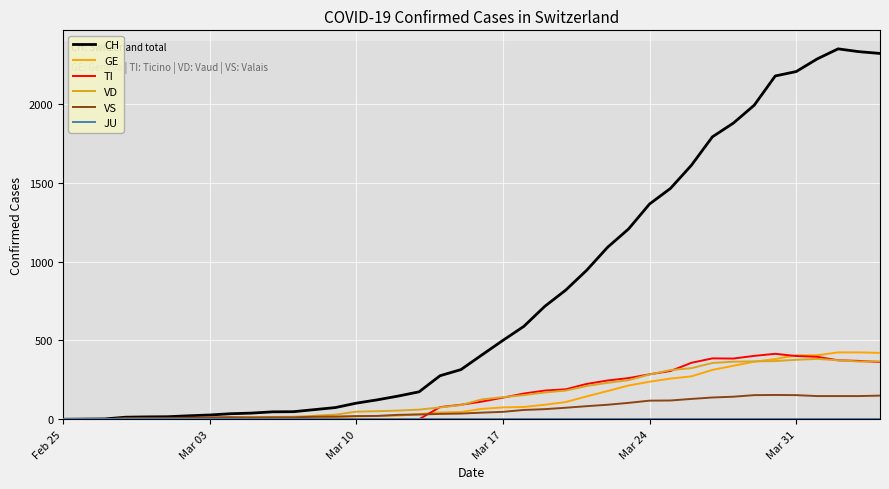

Which series has the largest total across all categories?

CH